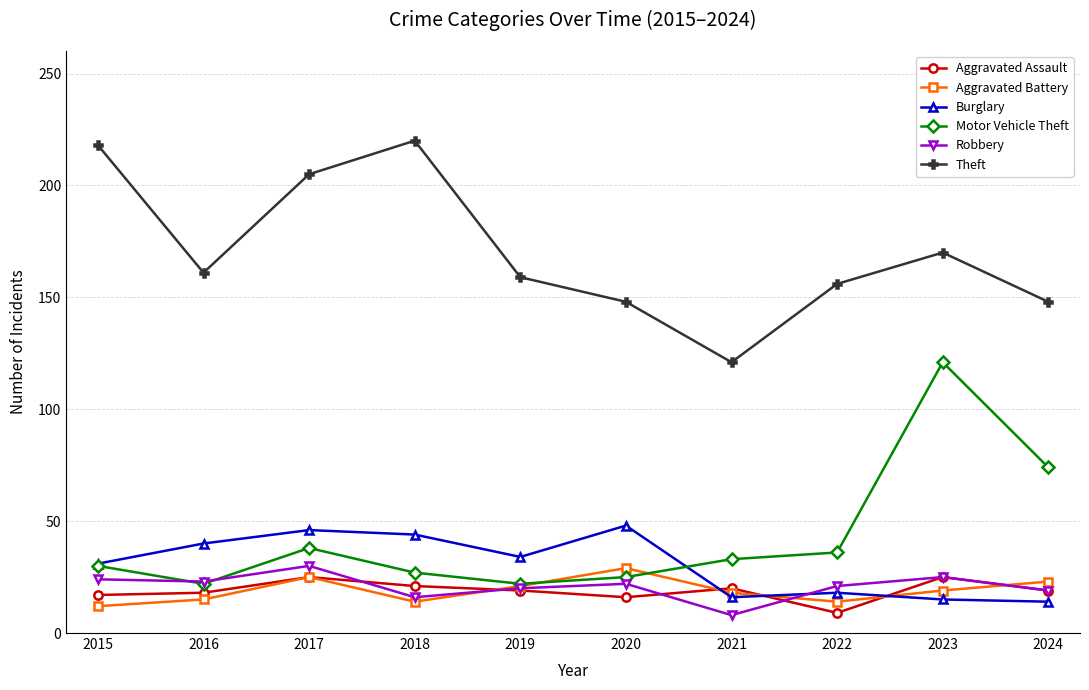

What is the difference between the highest and lowest values at 2021?

113